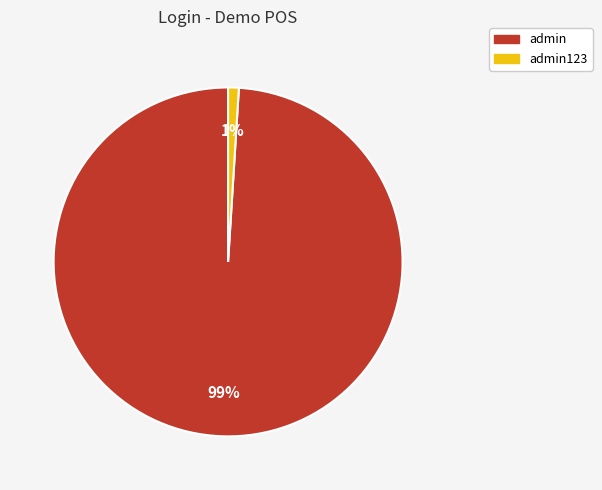

To the nearest percent, what is the average slice percentage?

50%